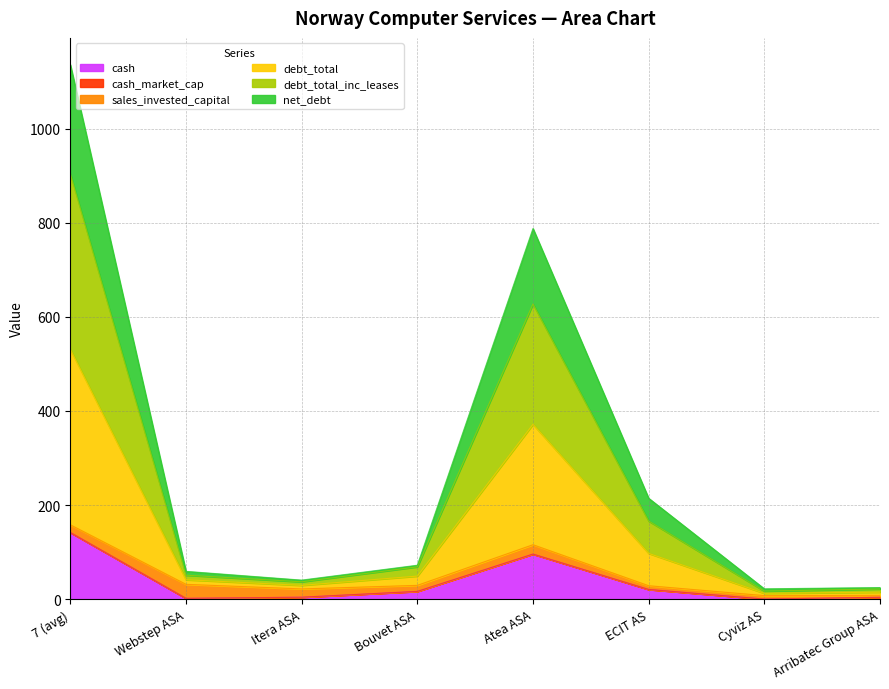

The debt_total series shows 36.2 at Arribatec Group ASA. True or false?

False